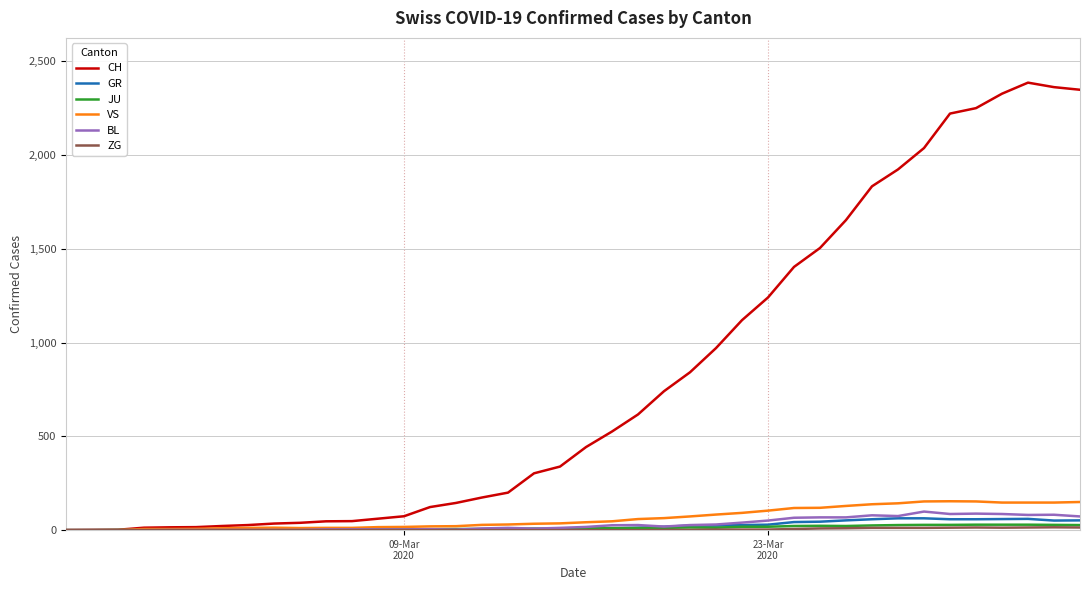

Which series has the largest total across all categories?

CH